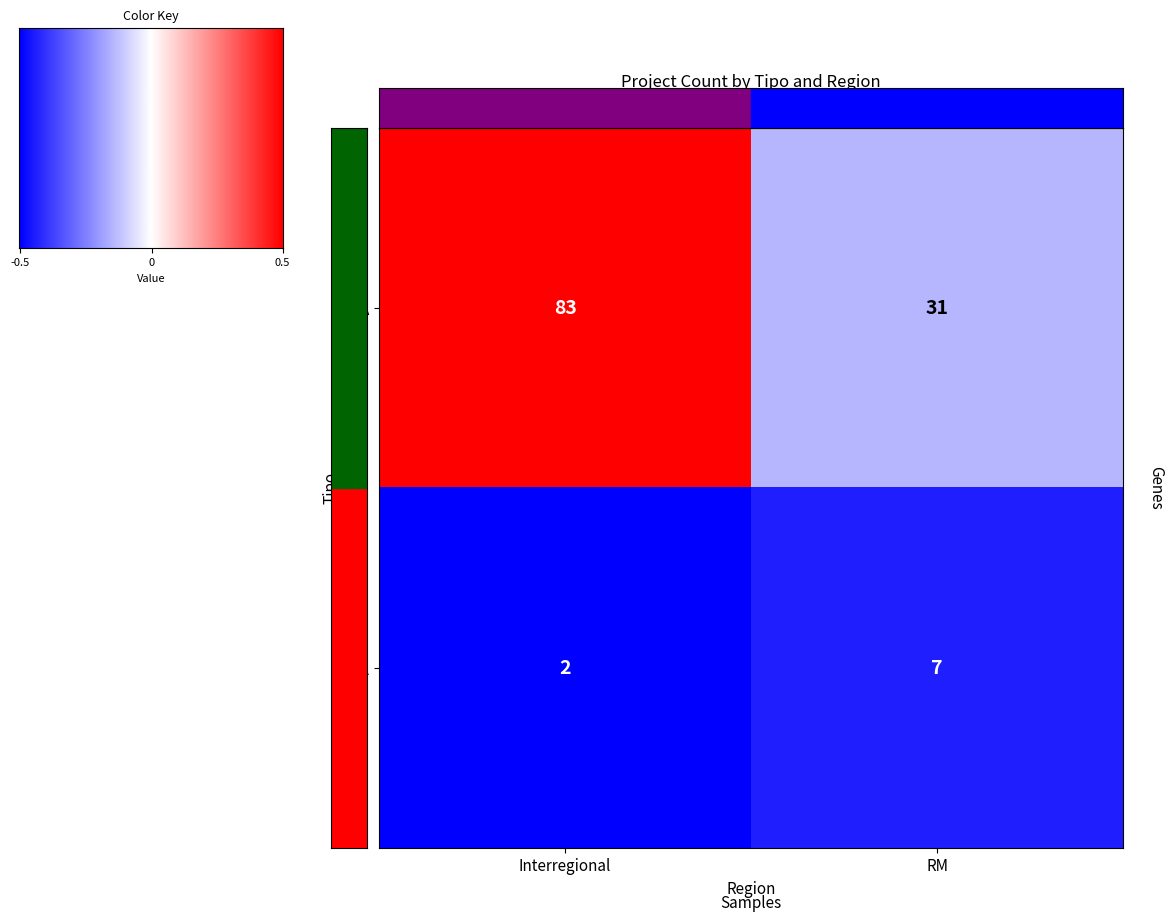

The EIA series shows 10 at RM. True or false?

False